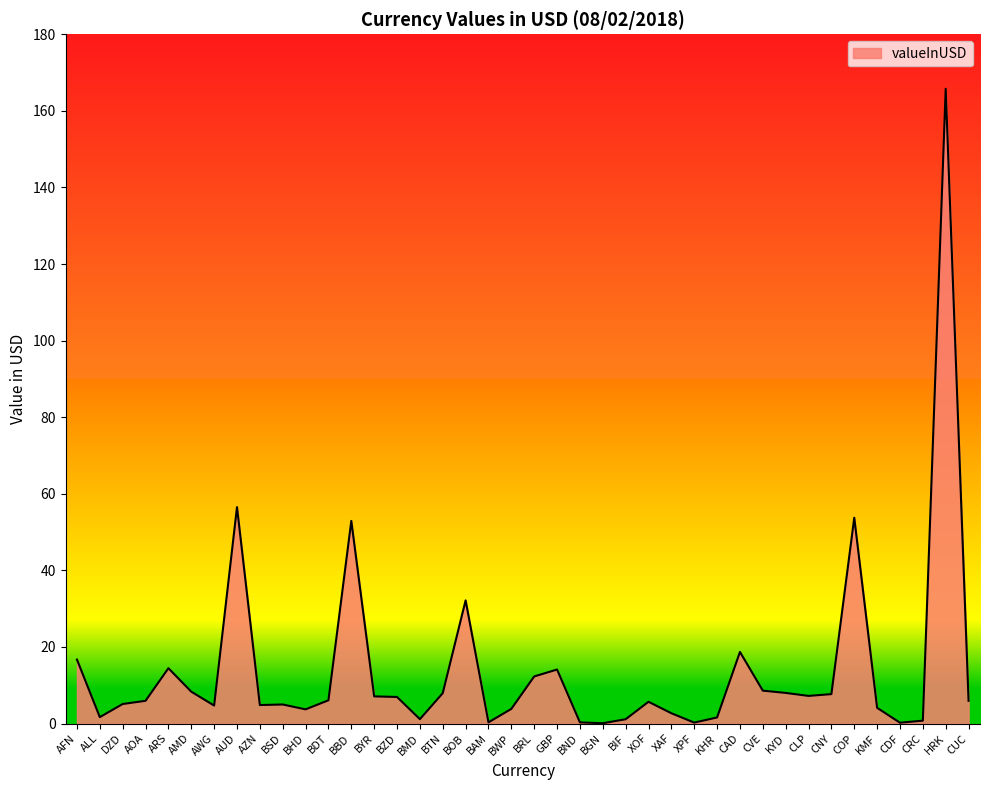

At which label does the data first exceed 5?

AFN